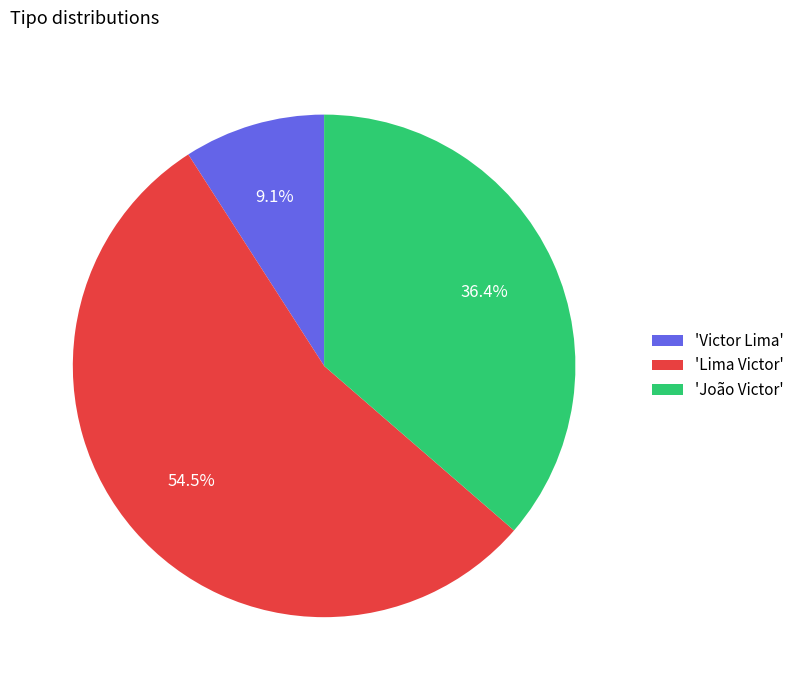

Between 'João Victor' and 'Victor Lima', which is larger?

'João Victor'